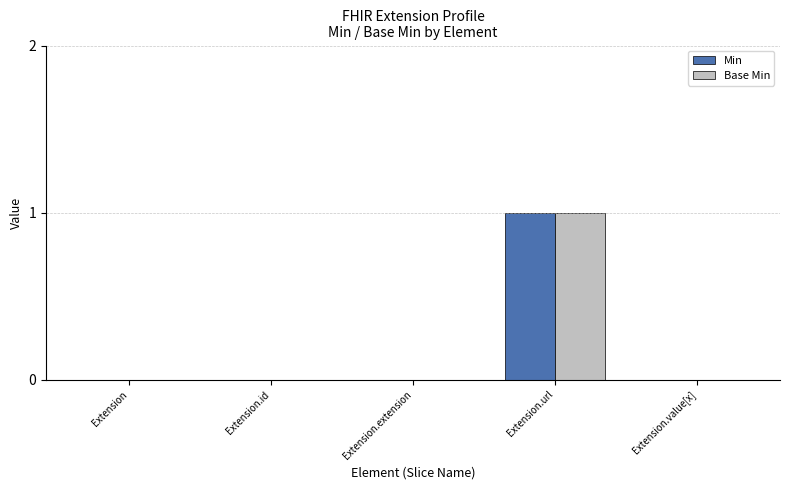

Read the Min value at Extension.url.

1